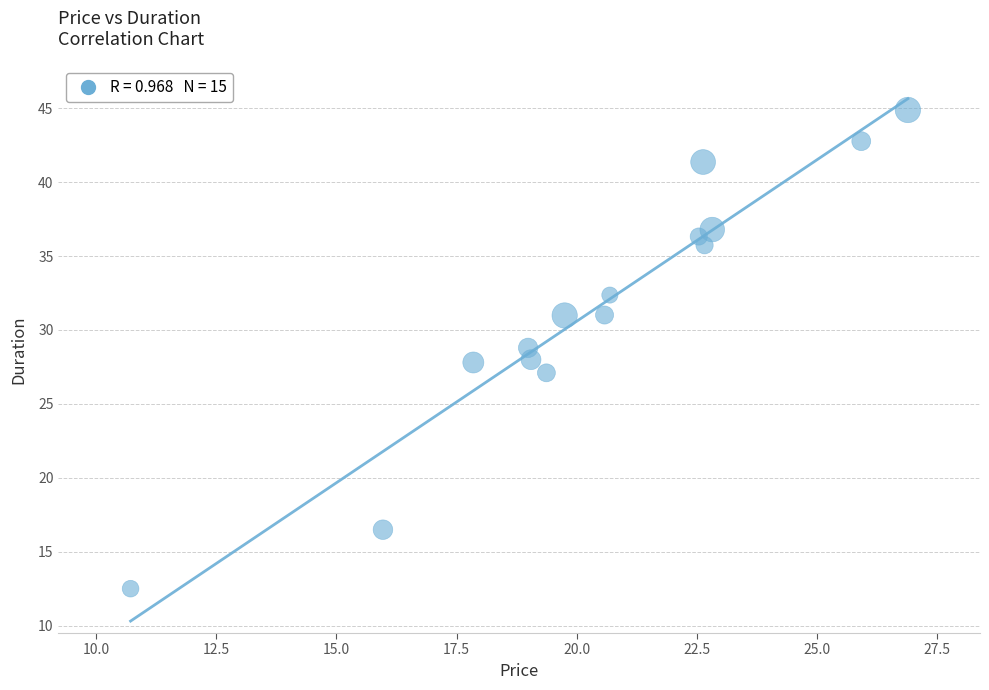

What is the range of X values (max minus min)?

16.2